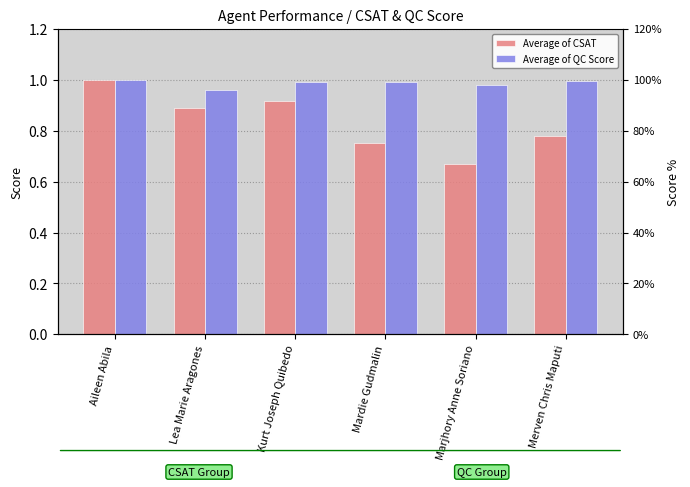

How many bars are there in each group?

2